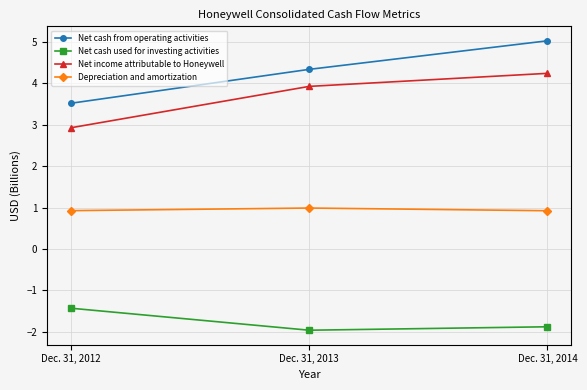

What is the highest value of the Net cash used for investing activities series?

-1.4